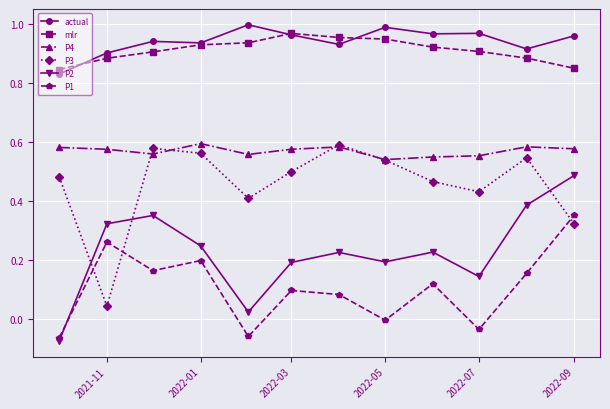

How many interior local peaks does the P3 series have?

3